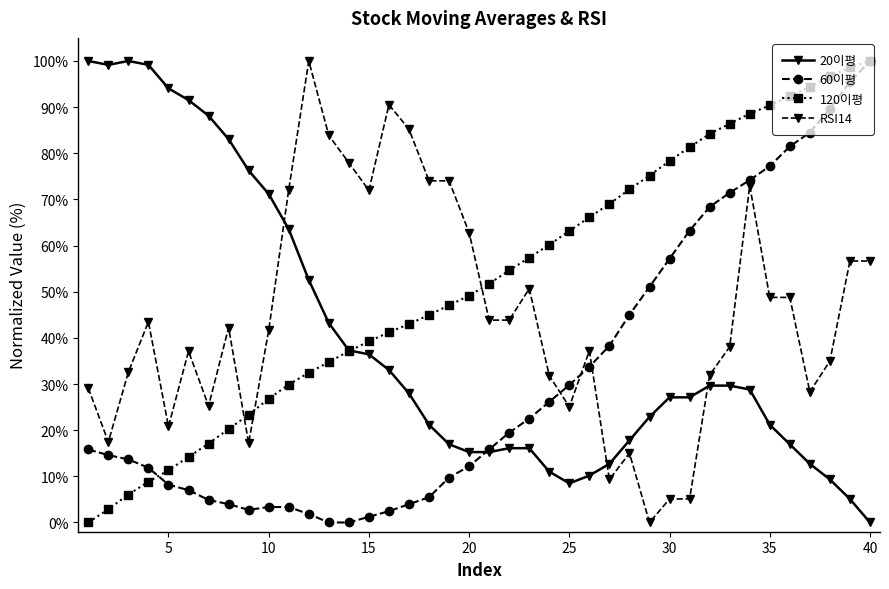

Rank the series by their average value, from highest to lowest.

120이평, RSI14, 20이평, 60이평